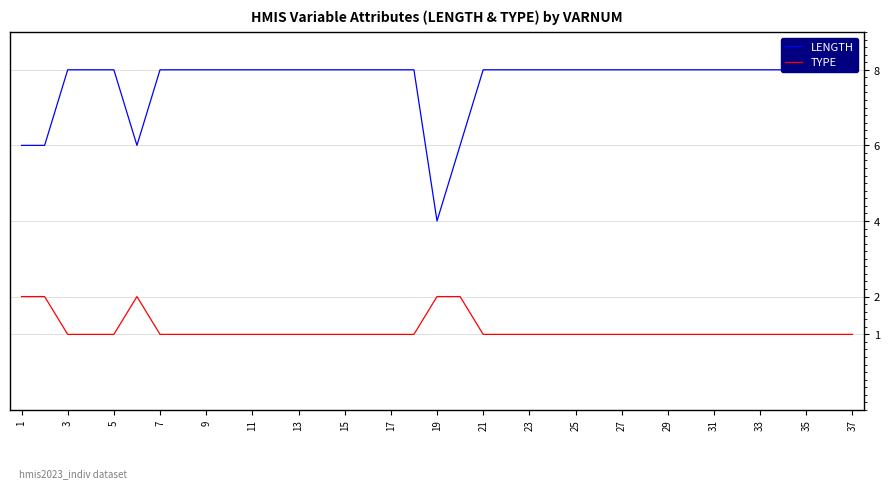

Does the chart display data point markers on the line(s)?

No